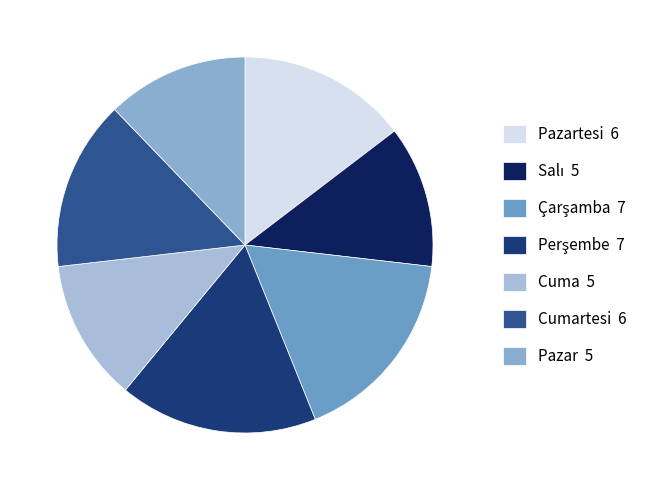

Which slice is the largest?

Çarşamba